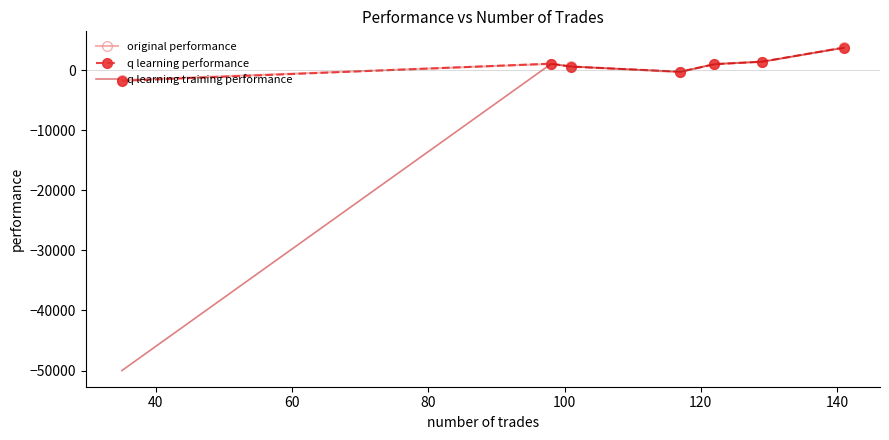

How many values in the original performance series are below 1019?

3